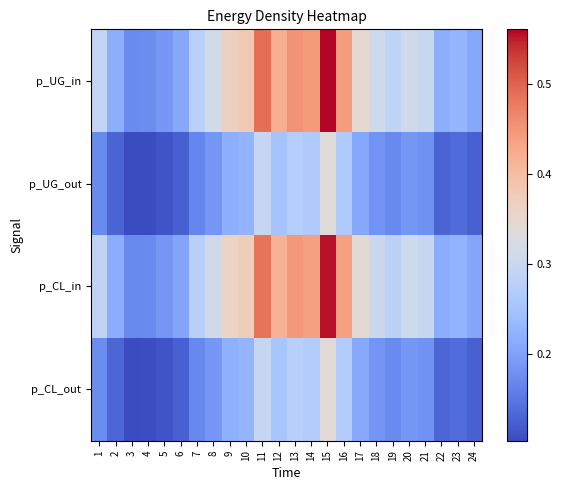

Between 4 and 21, which series saw the biggest shift?

p_UG_in